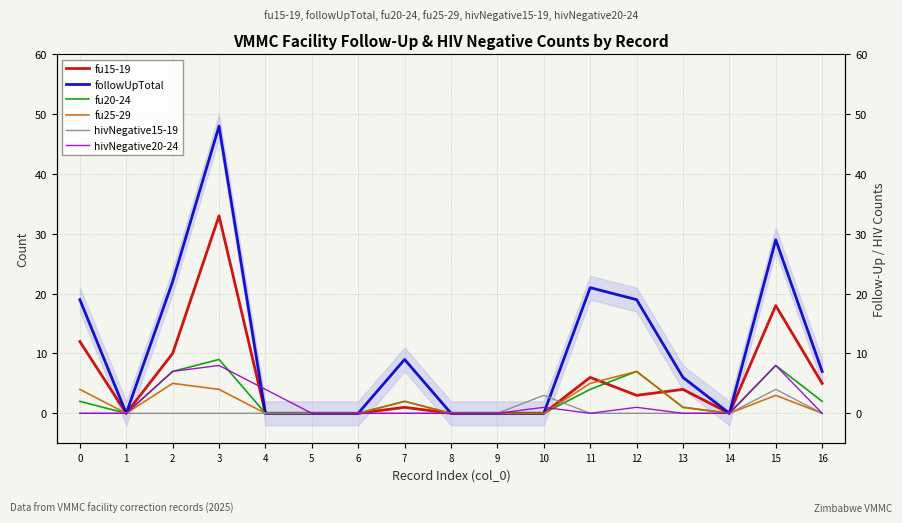

How many times do hivNegative15-19 and fu20-24 cross each other?

1